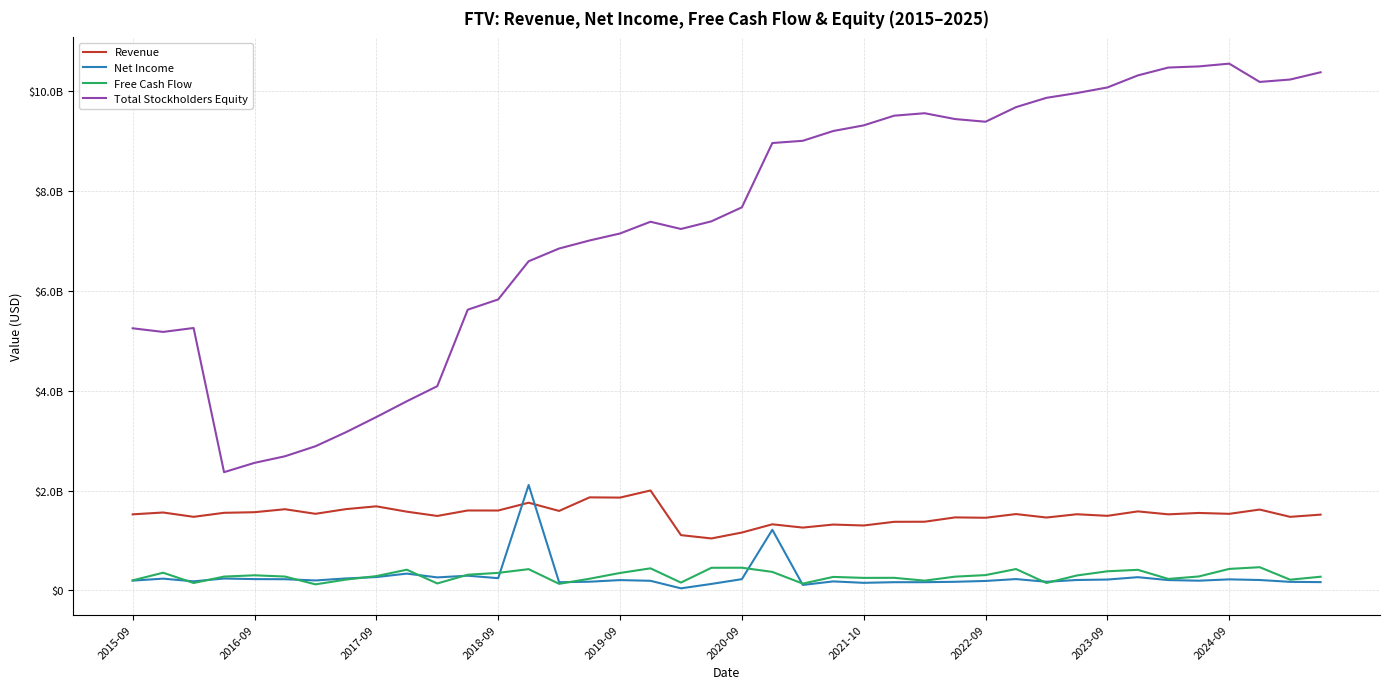

True or false: Total Stockholders Equity and Net Income cross at least once.

False